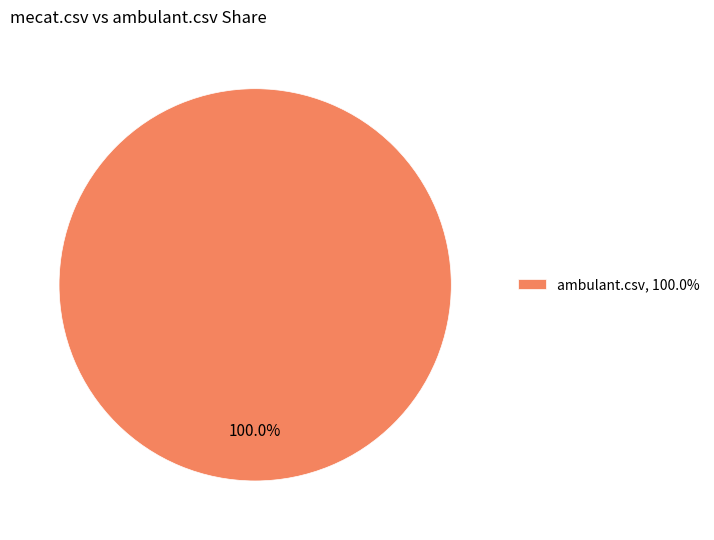

How many segments does this pie chart have?

1